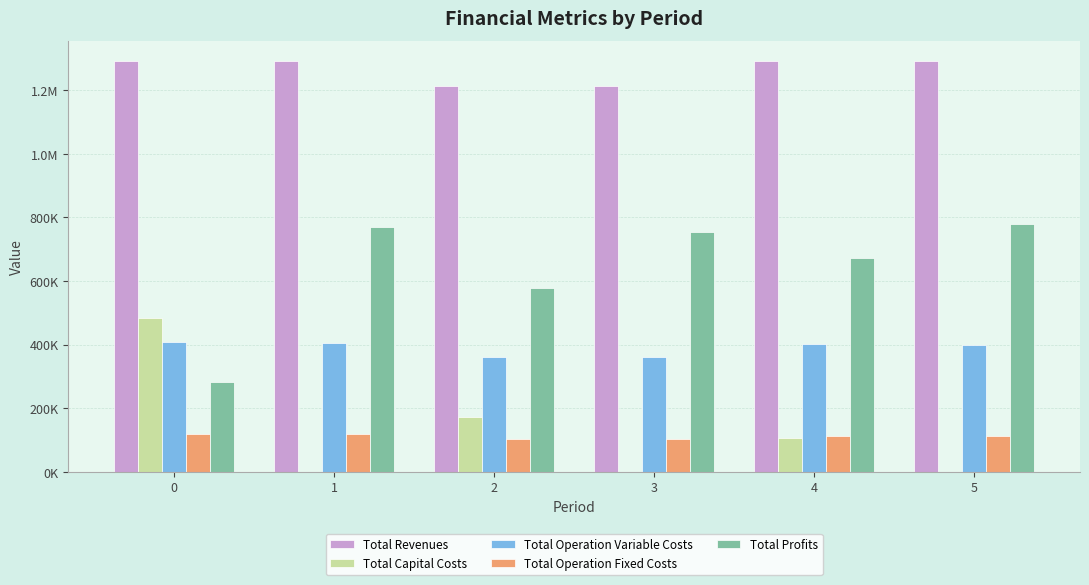

List the labels in order of Total Revenues value, smallest first.

2, 3, 0, 1, 4, 5